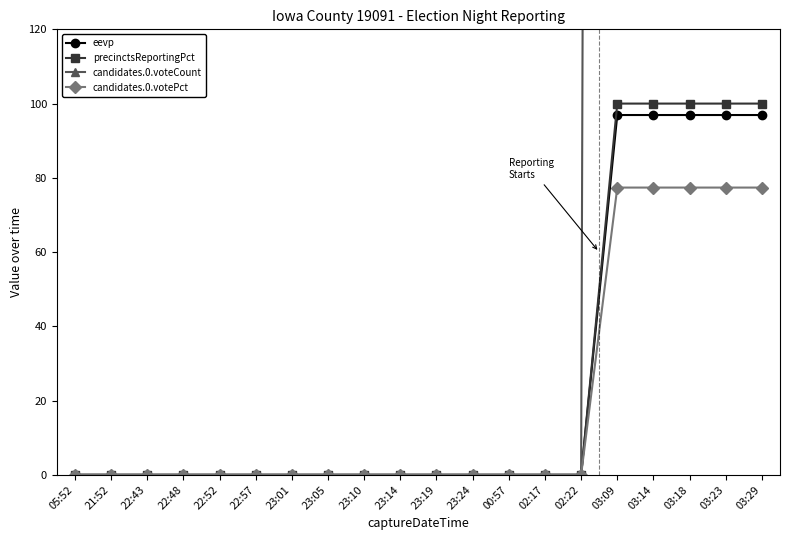

How many categories are shown in the chart?

20